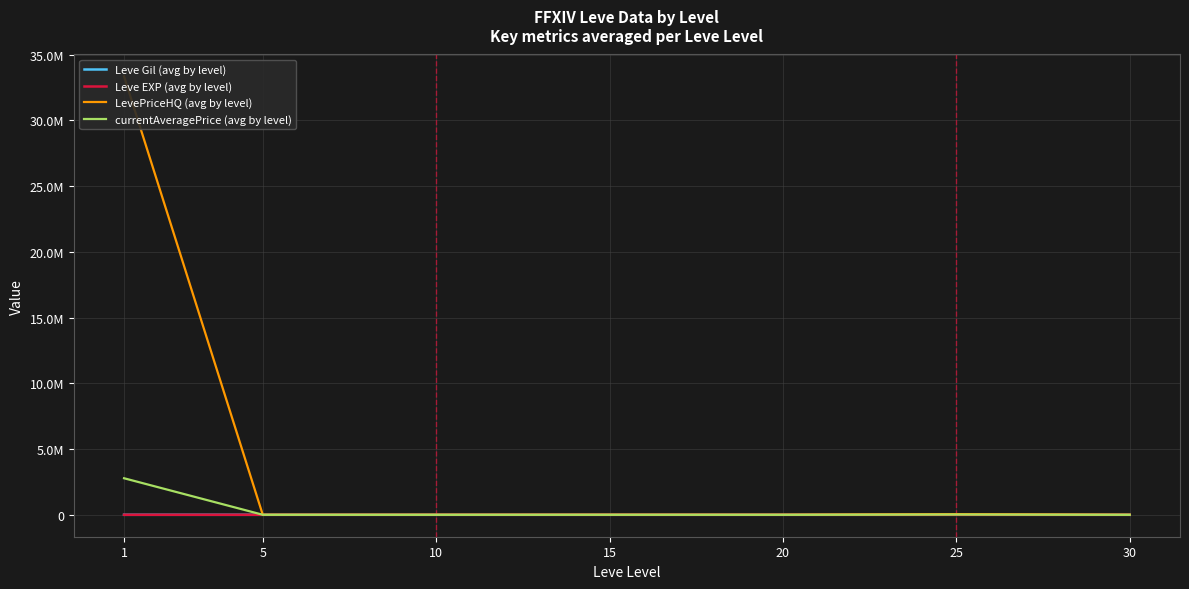

Rank the series at 20 from highest to lowest value.

LevePriceHQ (avg by level), currentAveragePrice (avg by level), Leve Gil (avg by level), Leve EXP (avg by level)